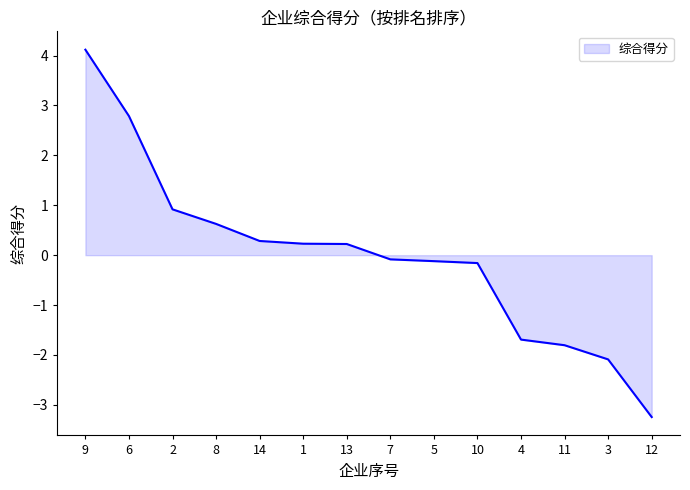

What is the difference between the maximum and minimum values?

7.4